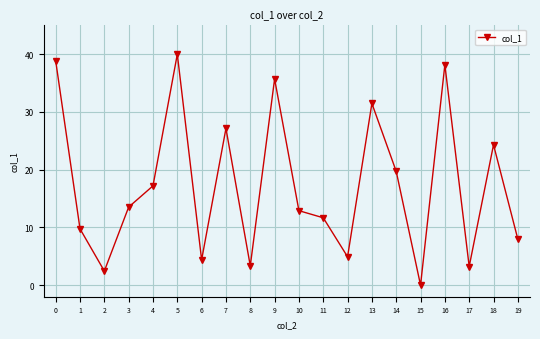

At which label is the value closest to 20?

14